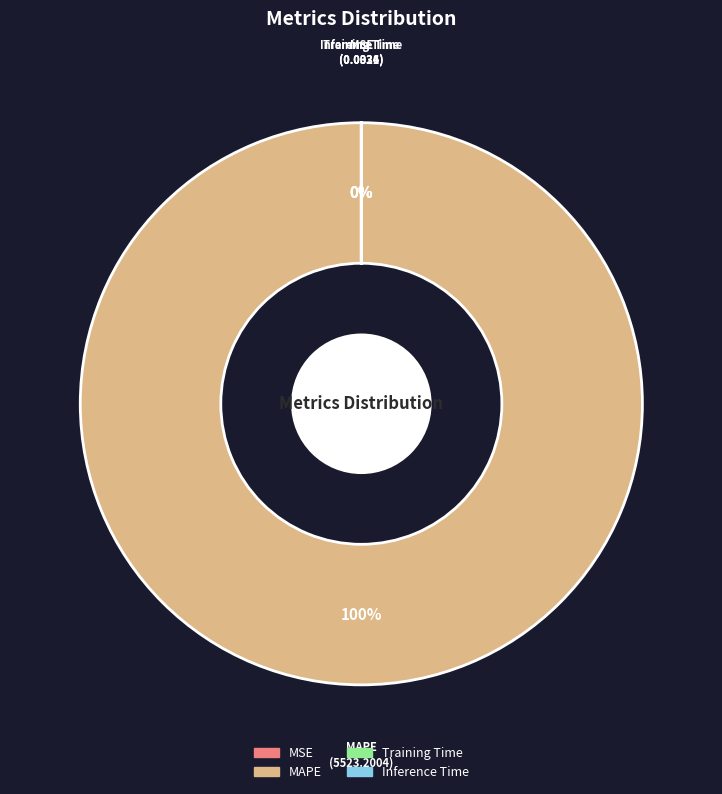

Combined, do Inference Time and MAPE account for over 50%?

Yes